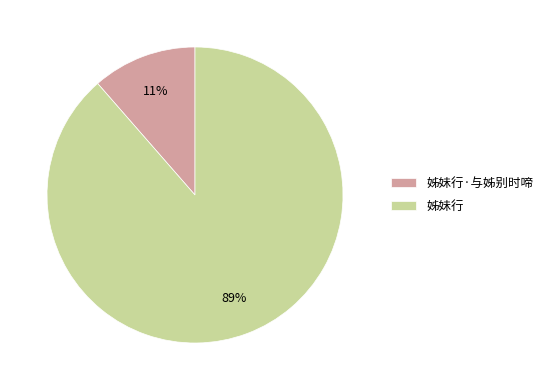

Is the sum of 姊妹行 and 姊妹行·与姊别时啼 greater than half?

Yes